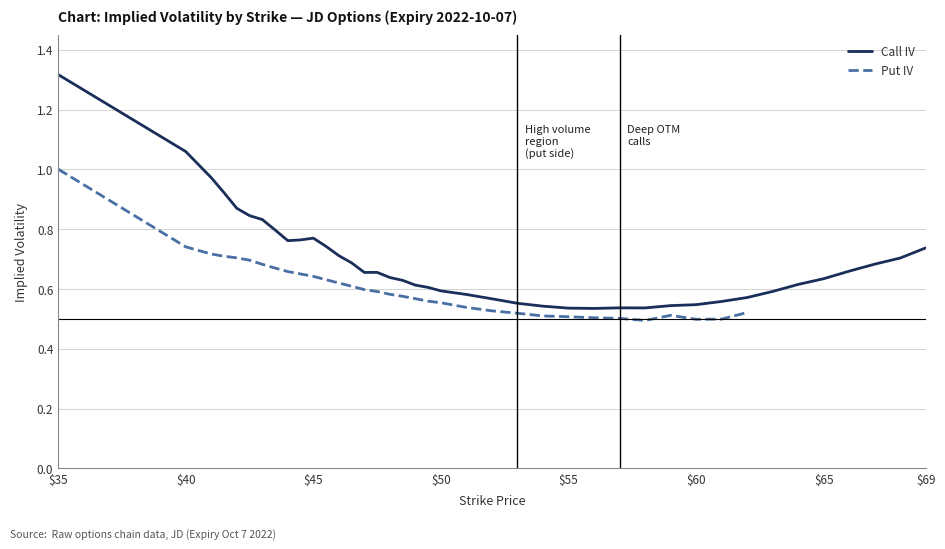

Which category has the highest value in the Call IV series?

$35